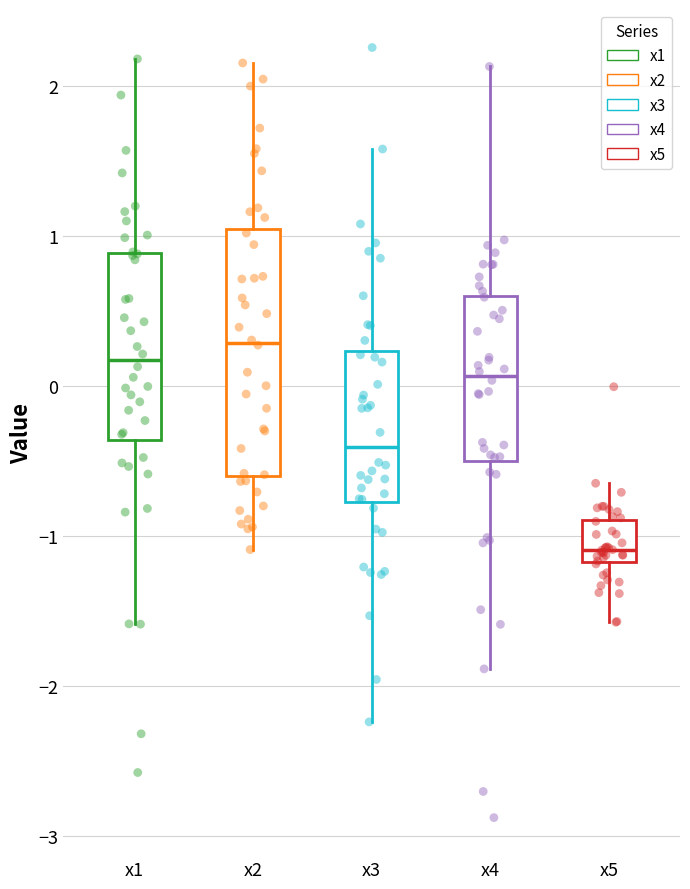

Reading left to right, transcribe this box plot: for each box, give where its median line is, the range the box spans, and where its two whiskers end, as read against the y-axis. The values are not printed on the chart, so give them approximately, as read against the axis.

x1: median 0.2, box -0.4 to 0.9, whiskers -1.6 to 2.2
x2: median 0.3, box -0.6 to 1.0, whiskers -1.1 to 2.2
x3: median -0.4, box -0.8 to 0.2, whiskers -2.2 to 1.6
x4: median 0.1, box -0.5 to 0.6, whiskers -1.9 to 2.1
x5: median -1.1, box -1.2 to -0.9, whiskers -1.6 to -0.6